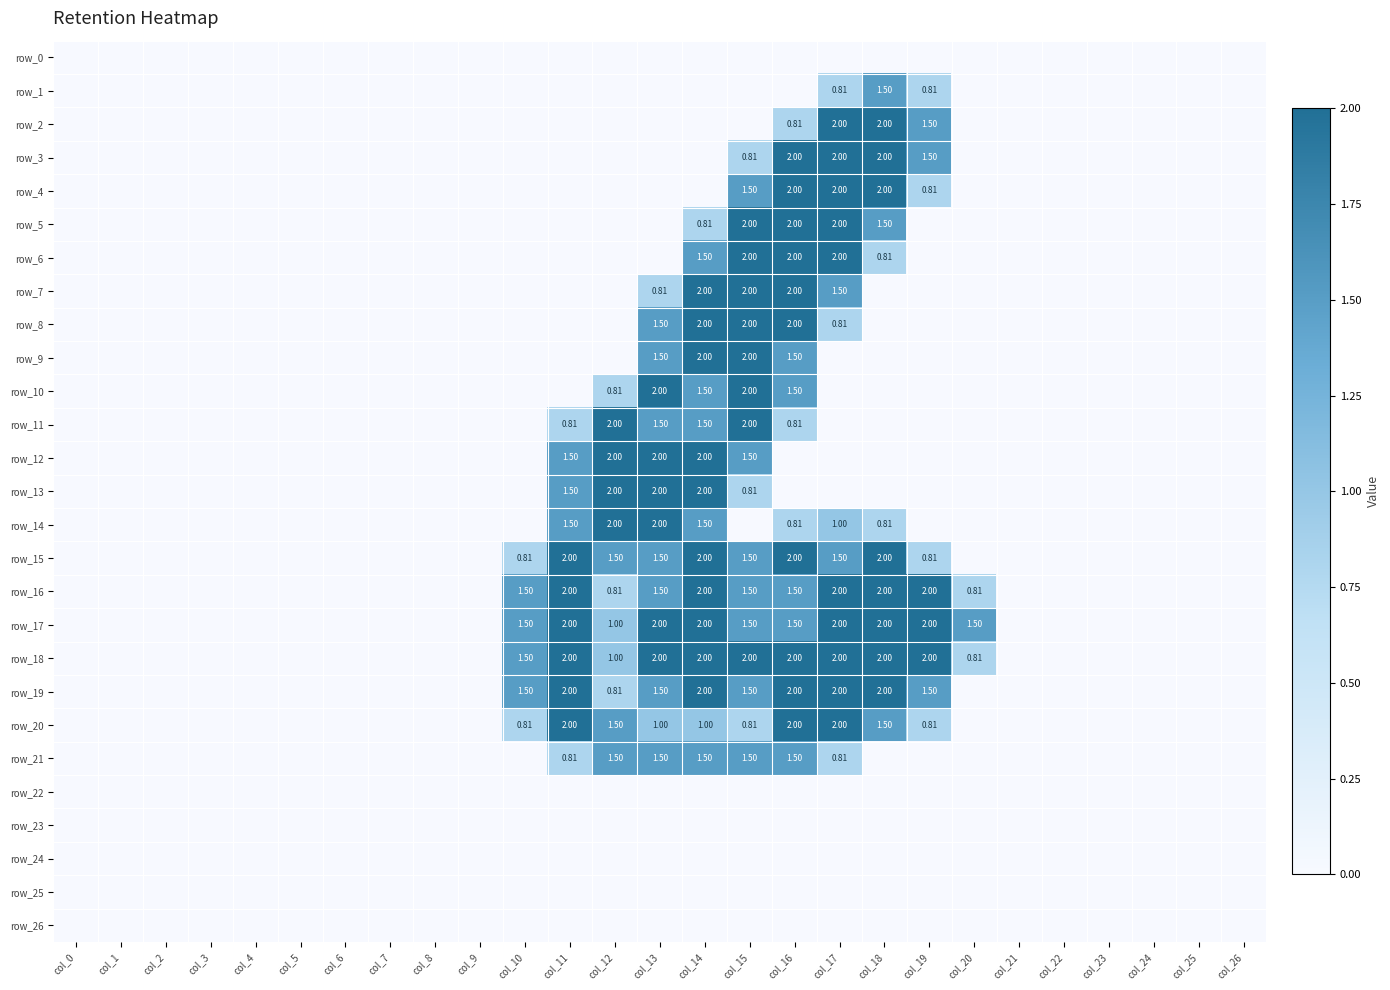

What is the sum of all row_15 values?

15.6